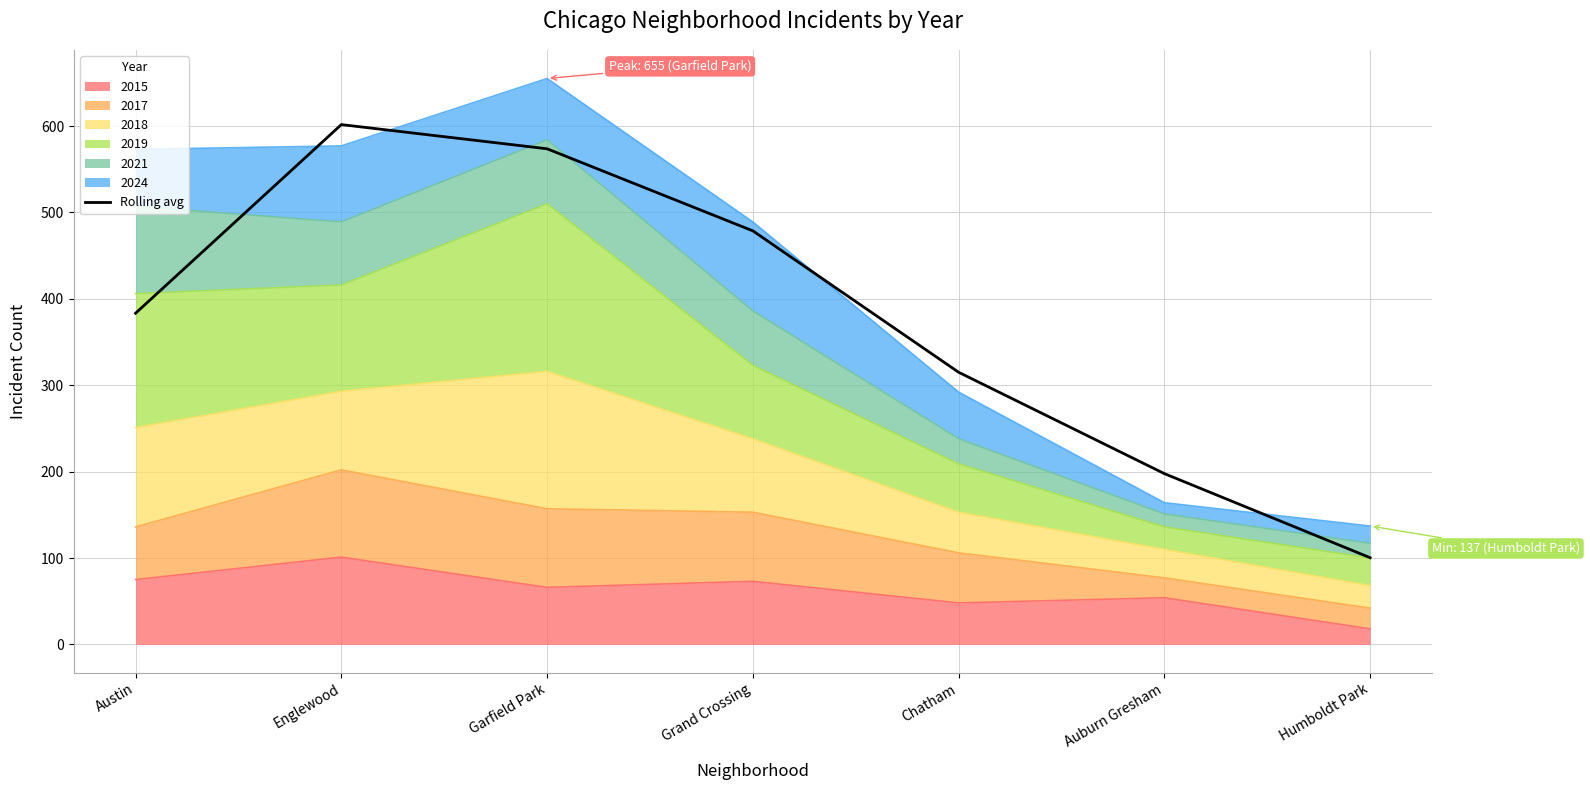

Approximately how many times larger is the value at Auburn Gresham compared to Garfield Park?

0.3